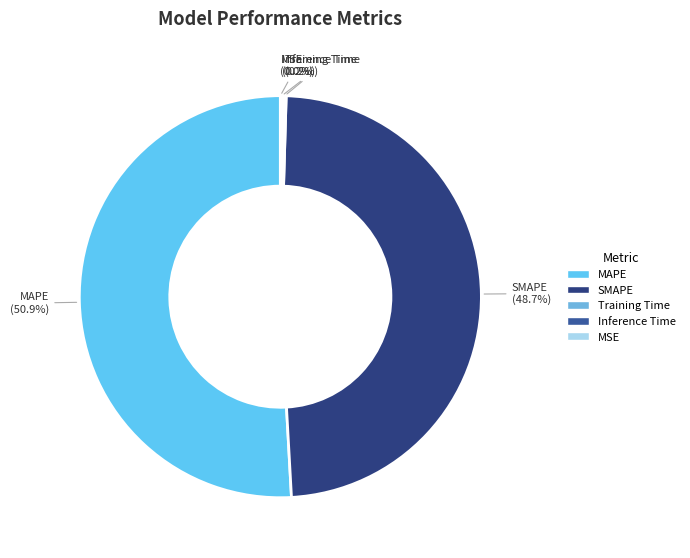

Which category has the biggest portion of the pie?

MAPE